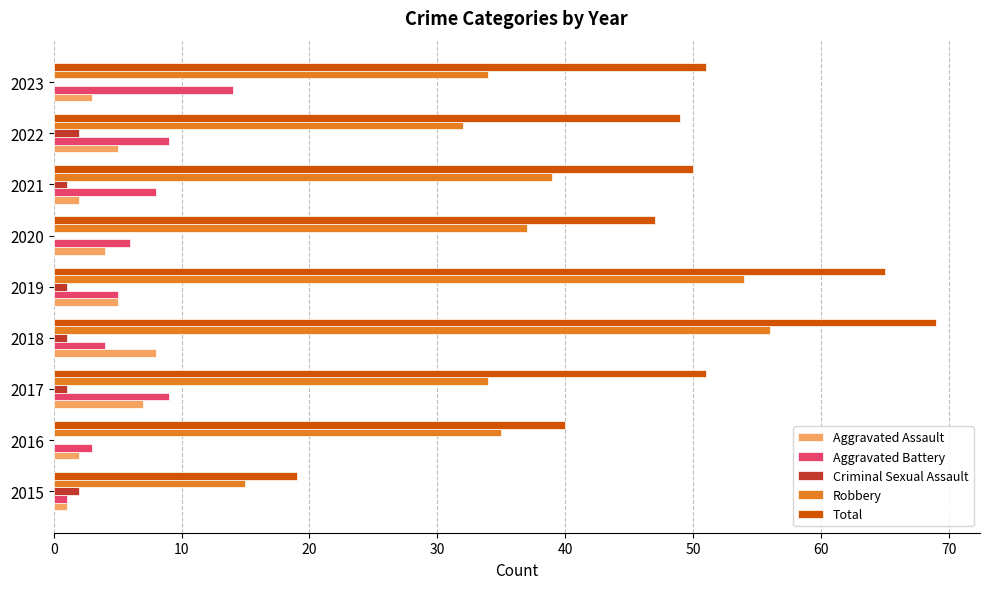

Which series changed the most between 2018 and 2023?

Robbery